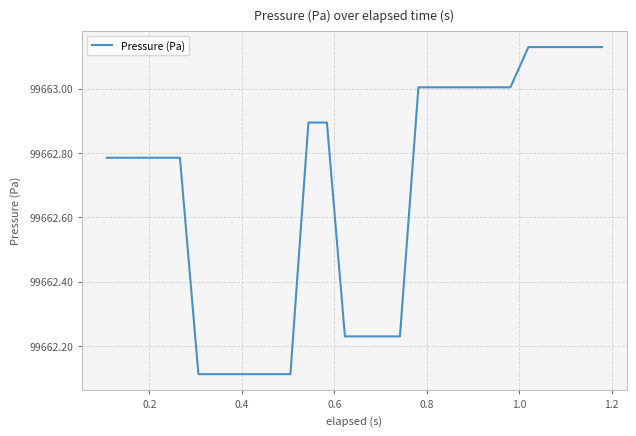

What is the difference between the maximum and minimum values?

1.0